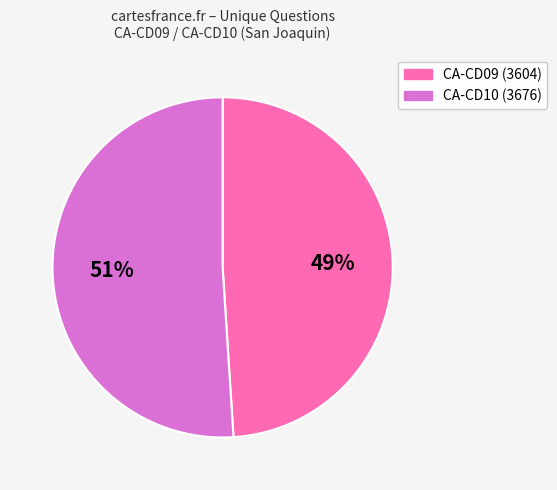

Does CA-CD10 (3676) account for over 50% of the chart?

Yes